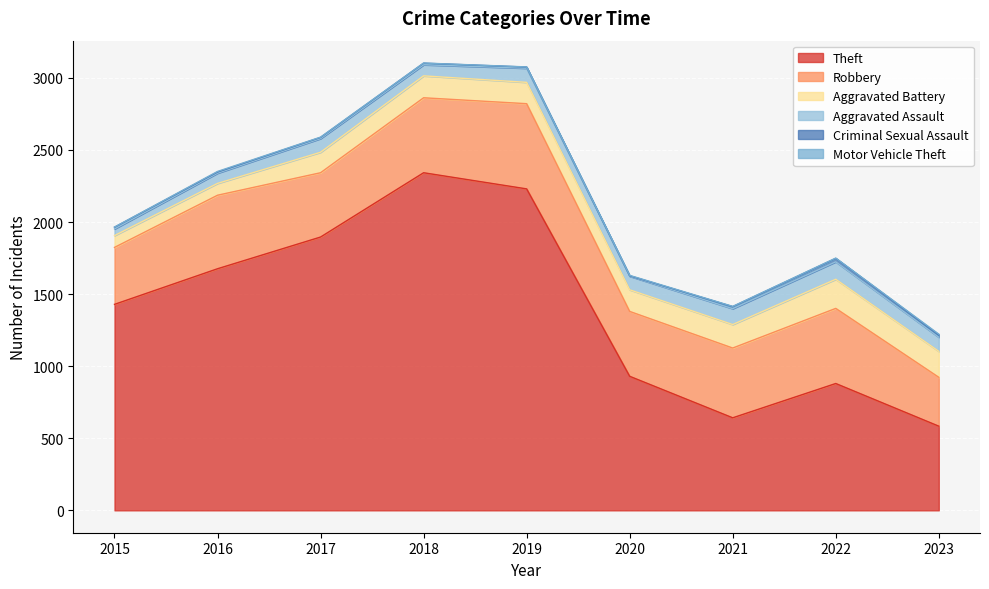

At which label does Motor Vehicle Theft first exceed 2?

2016